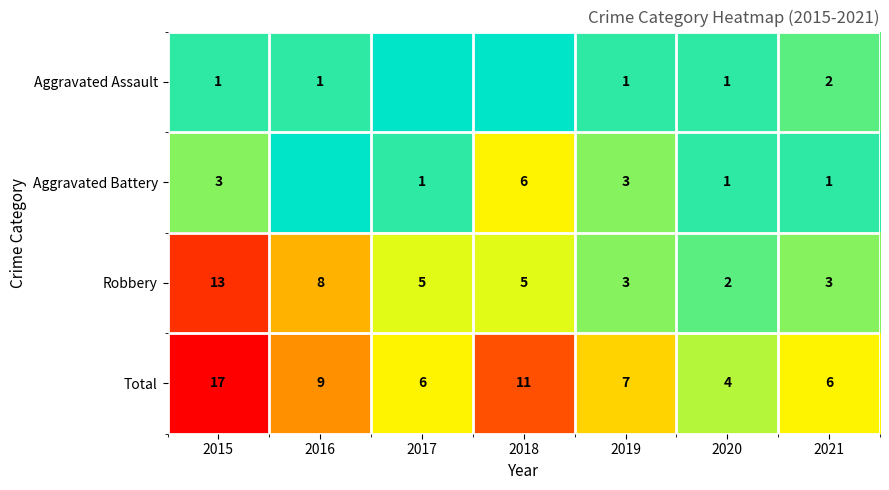

Is the value of Robbery at 2017 greater than the value of Total at 2015?

No